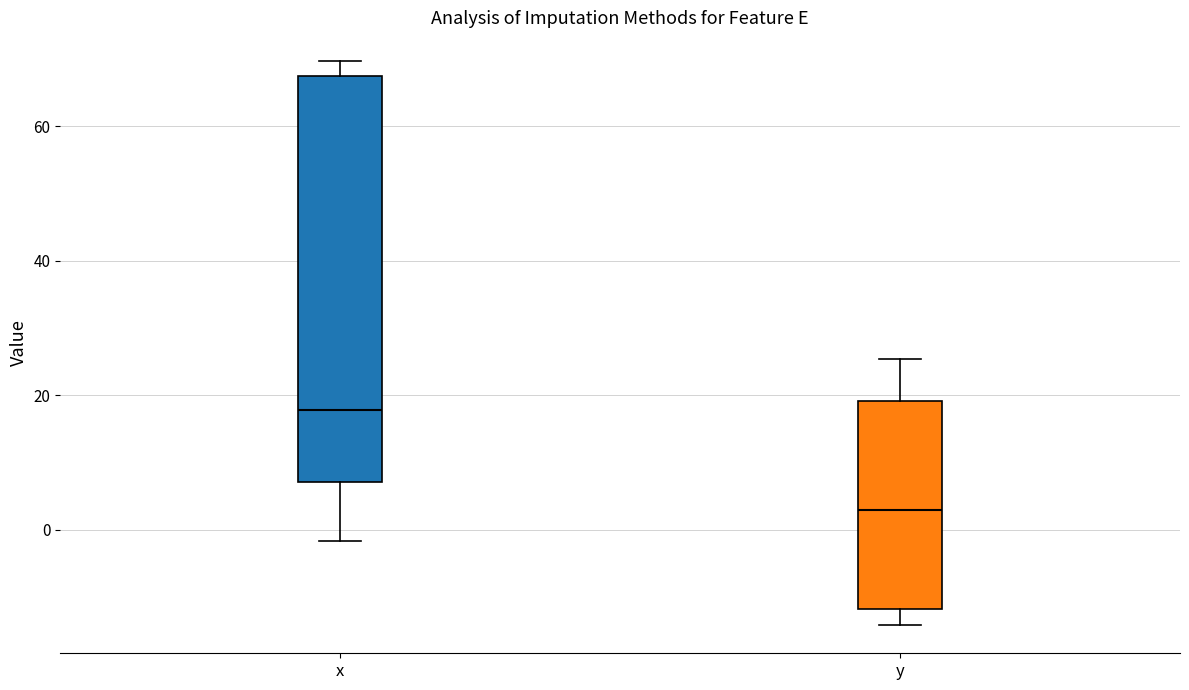

Where does the lower whisker of the box for x end on the y-axis? The values are not printed on the chart, so give them approximately, as read against the axis.

-2